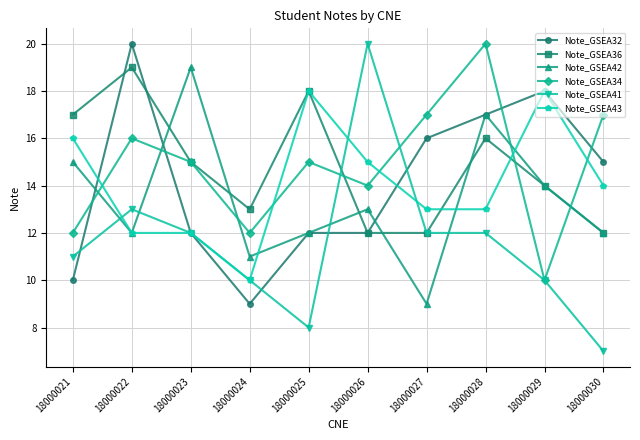

What is the difference between the highest and lowest values at 18000028?

8